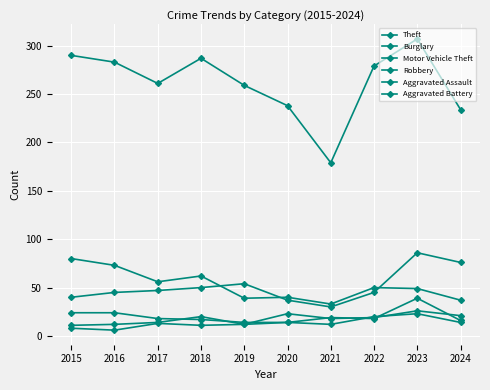

Count the number of data series in this chart.

6